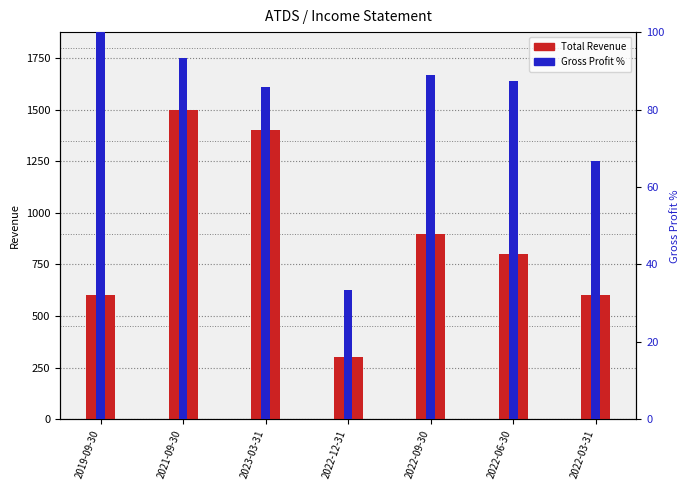

At which label does Total Revenue reach its minimum?

2022-12-31